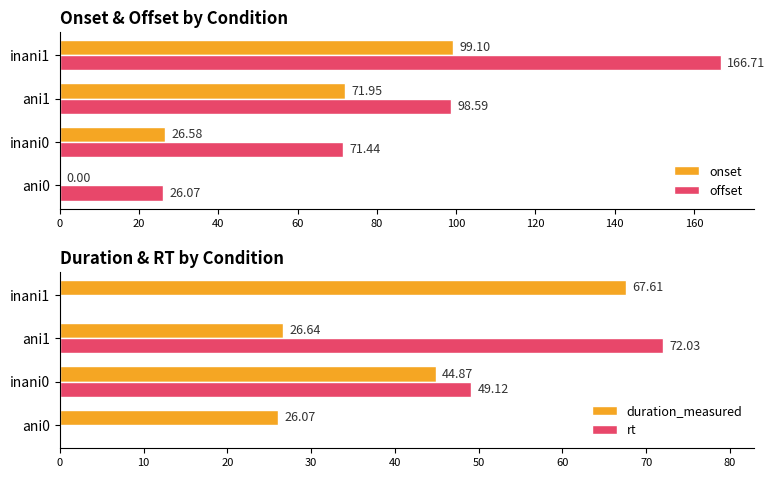

Is the value of duration_measured at inani0 greater than the value of rt at ani1?

No